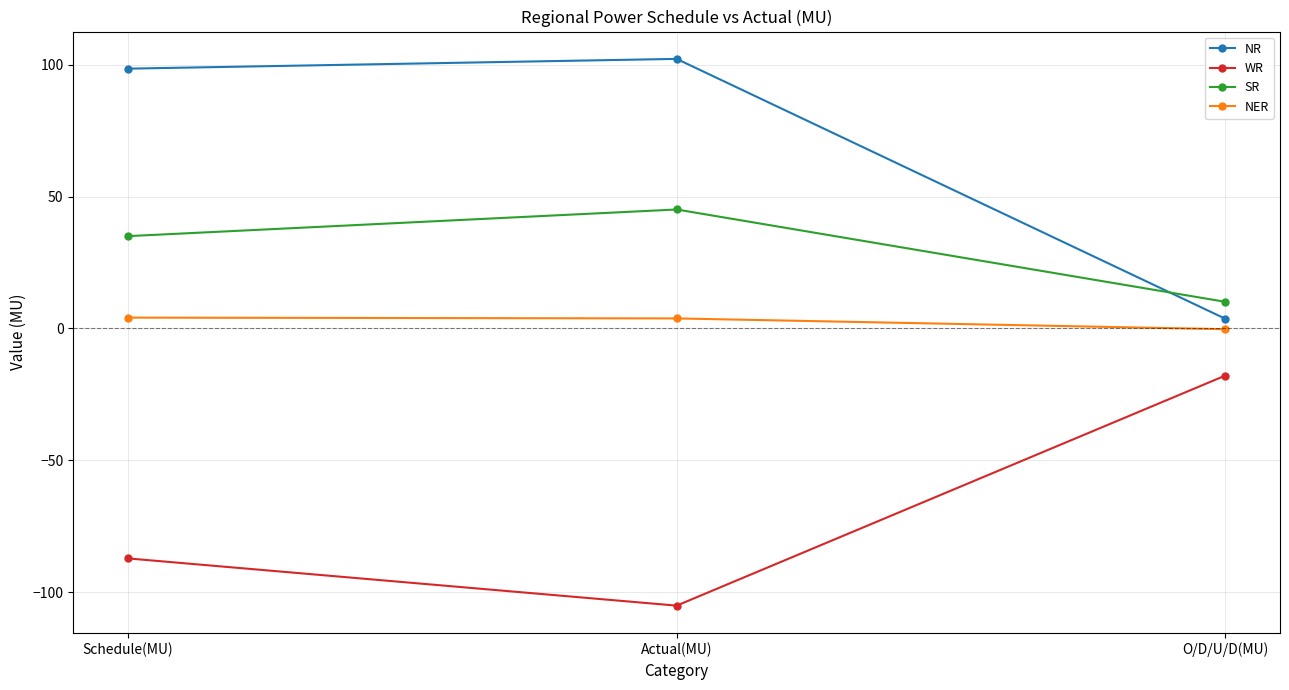

The NR series shows 102.2 at Actual(MU). True or false?

True